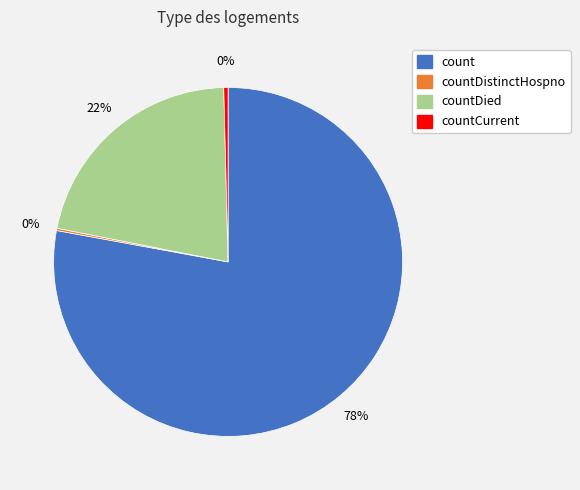

To the nearest percent, what is the difference between the largest and smallest slice percentages?

78%